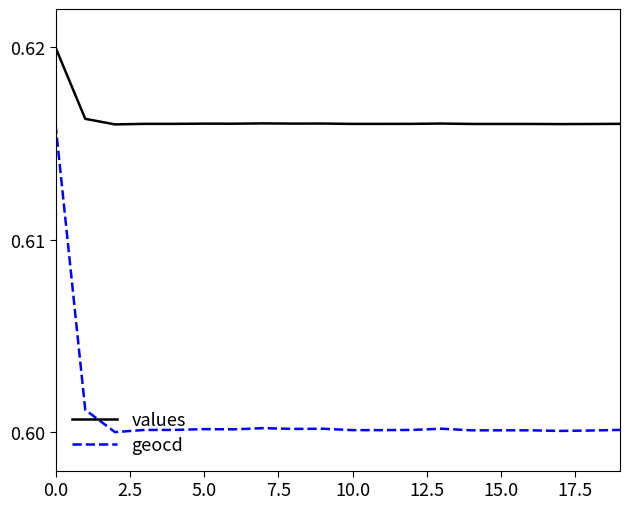

True or false: geocd and values intersect in this chart.

False